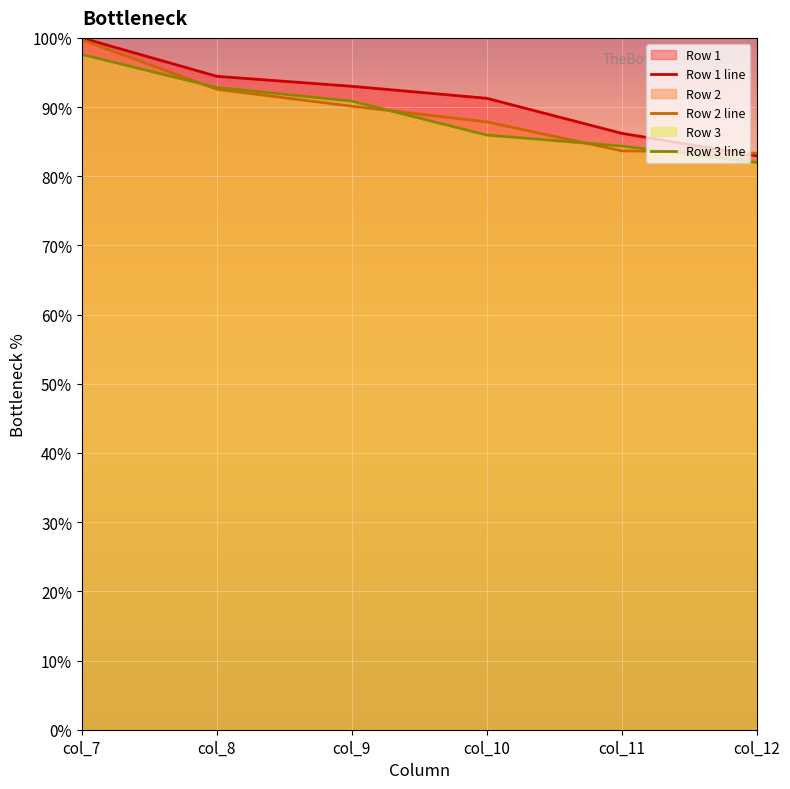

Rank the series at col_11 from highest to lowest value.

Row 1 line, Row 3 line, Row 2 line